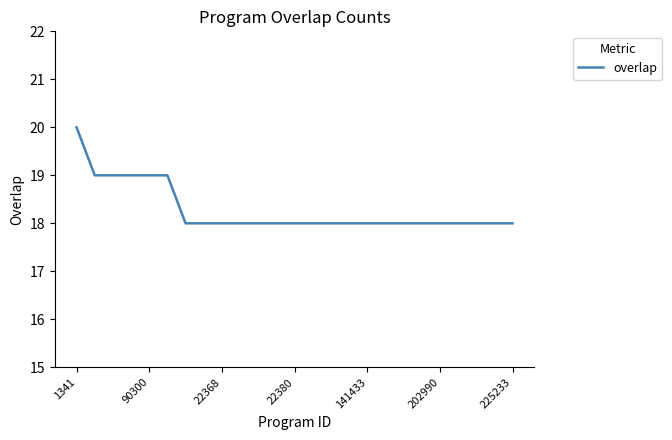

What is the maximum value shown in the chart?

20